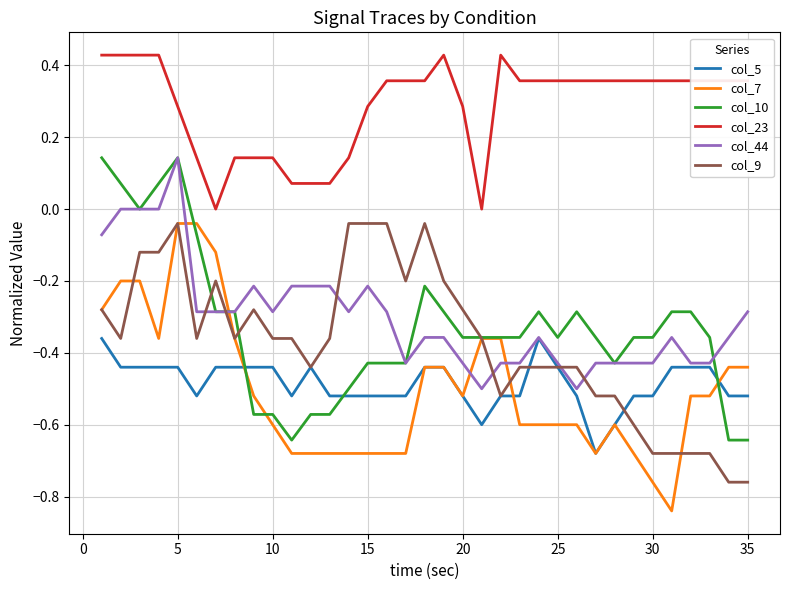

Count the col_44 values in the range 0 to 1.

4